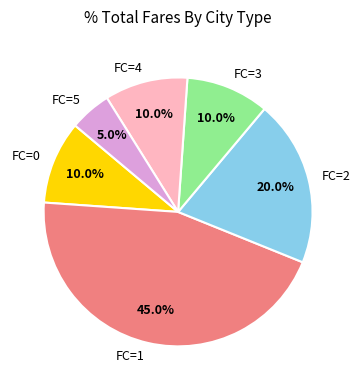

What is the ratio of the value at FC=4 to the value at FC=2?

0.5